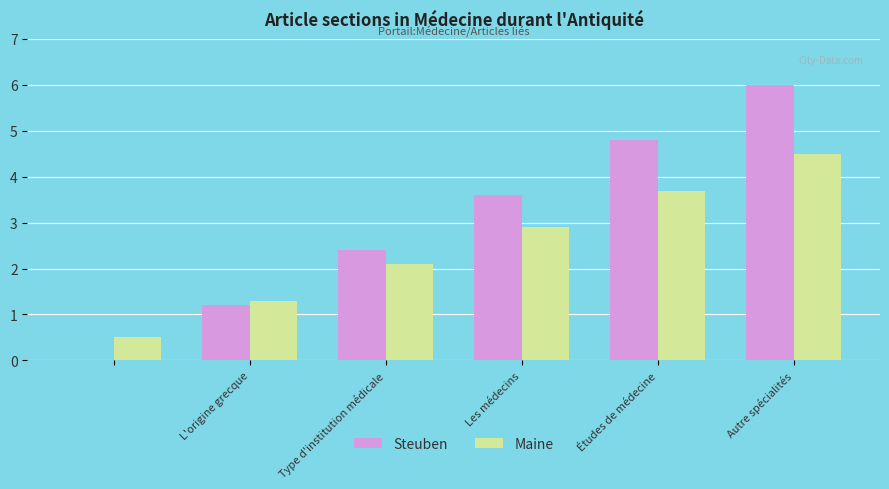

What is the maximum value for Maine?

4.5